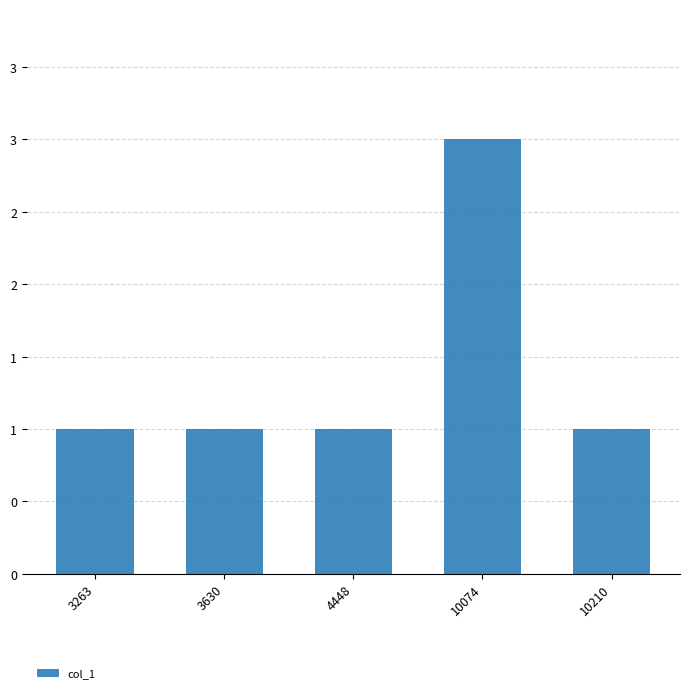

What is the value of the 1st bar from the left?

1